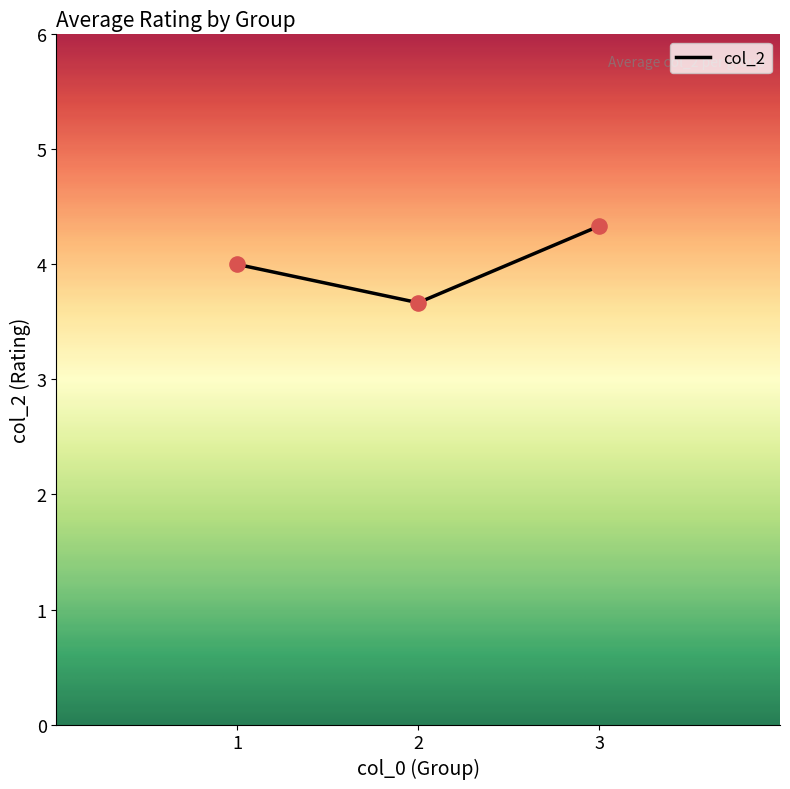

Which has a higher value, 1 or 2?

1